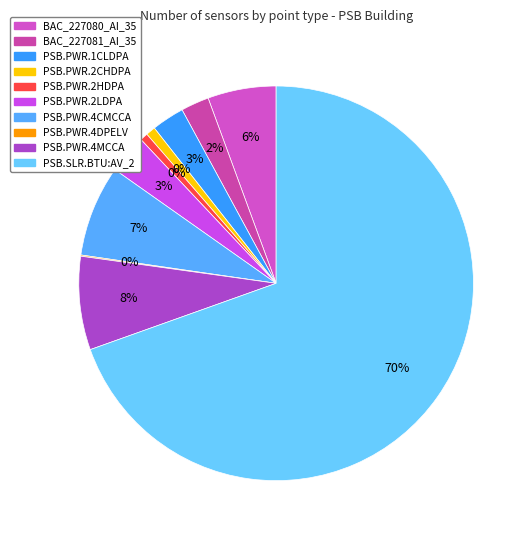

What is the majority slice?

PSB.SLR.BTU:AV_2